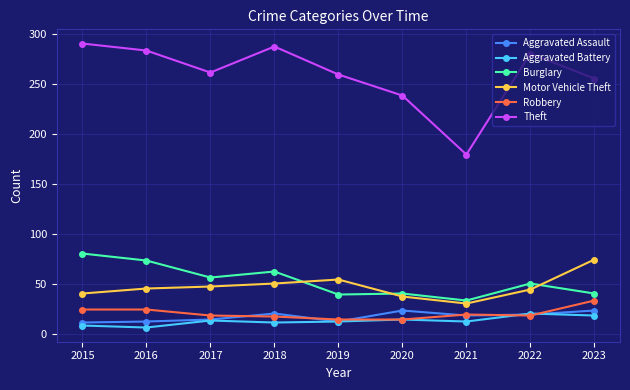

What is the minimum value shown in the chart?

6